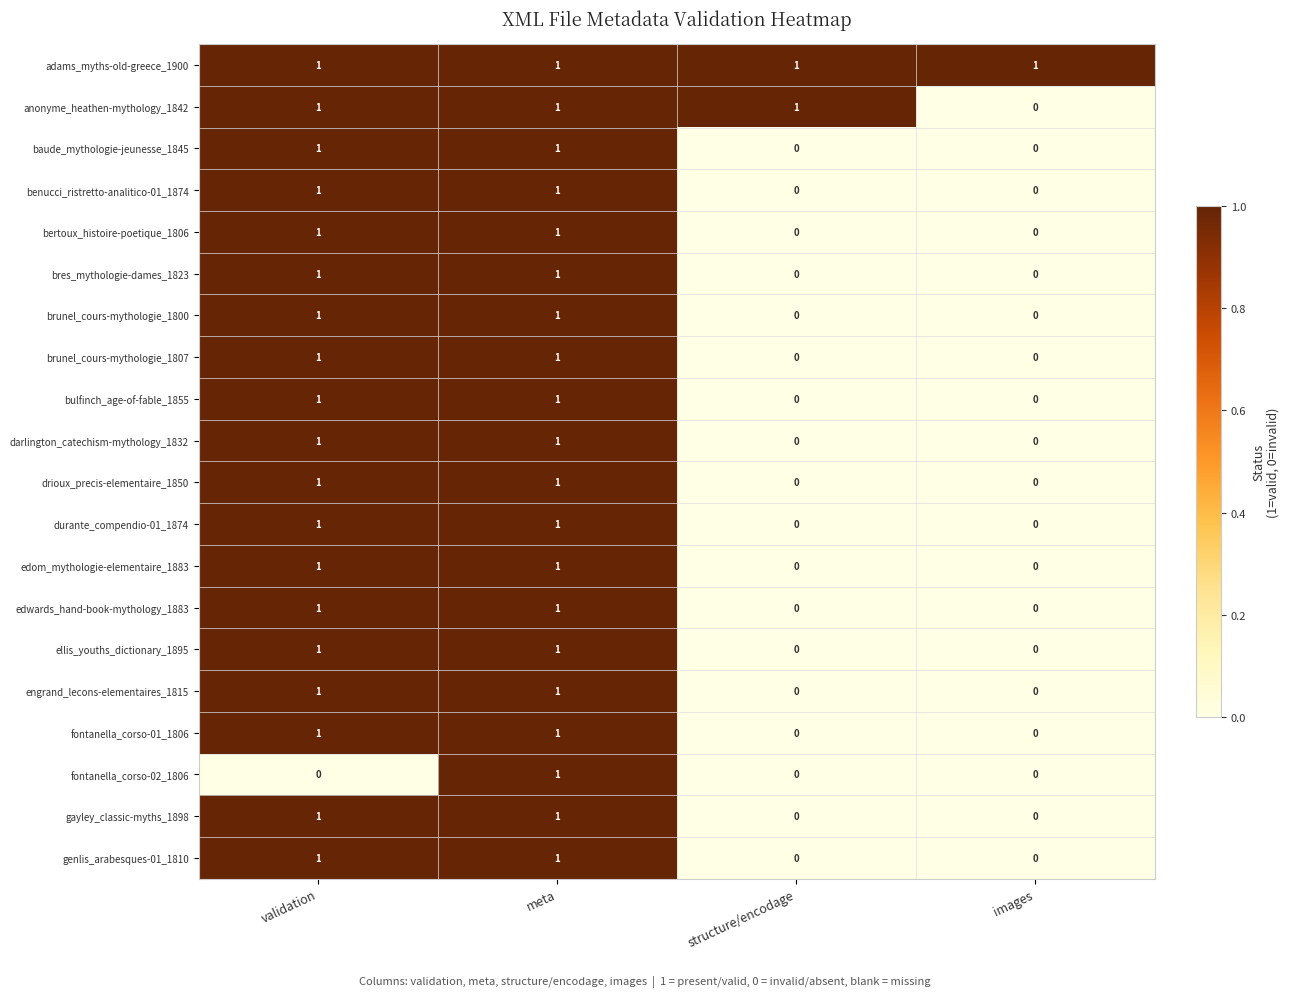

Which series has the largest total across all categories?

adams_myths-old-greece_1900